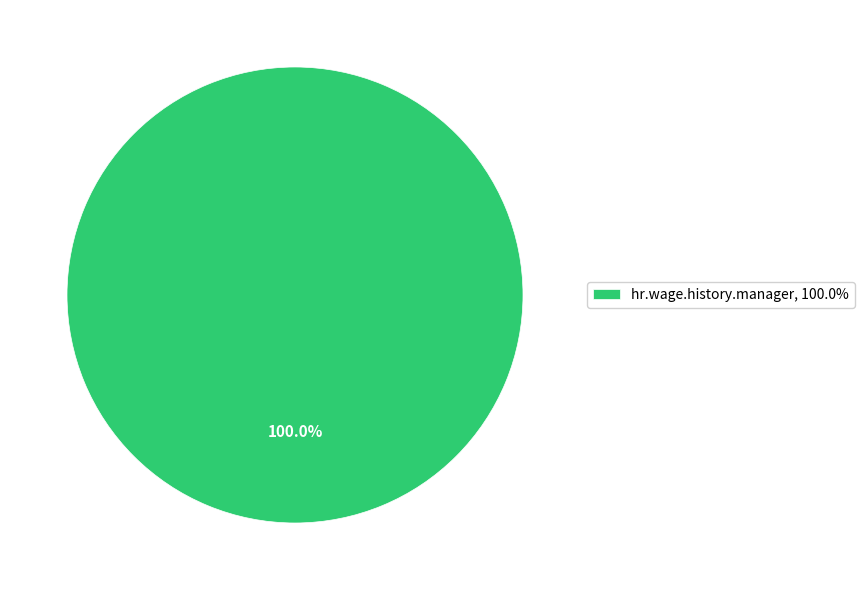

Rank the categories by value from highest to lowest.

hr.wage.history.manager, 100.0%